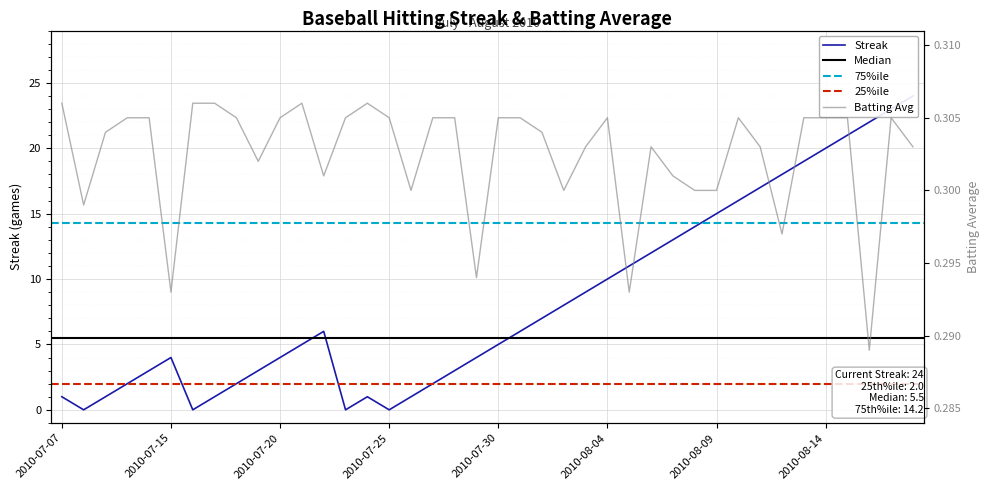

How many interior local valleys does the Batting Average1 series have?

10